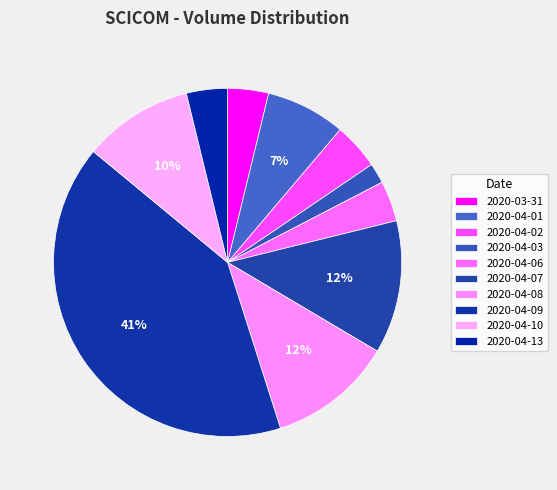

Is it true that 2020-04-08 is 22% of the pie?

False